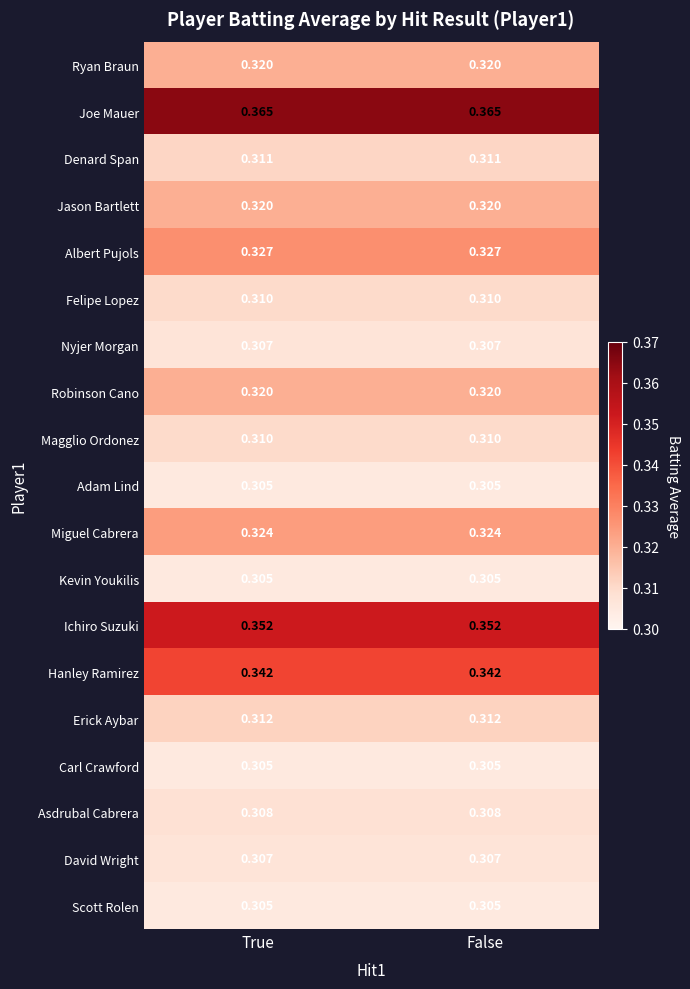

Which series has the largest total across all categories?

Joe Mauer